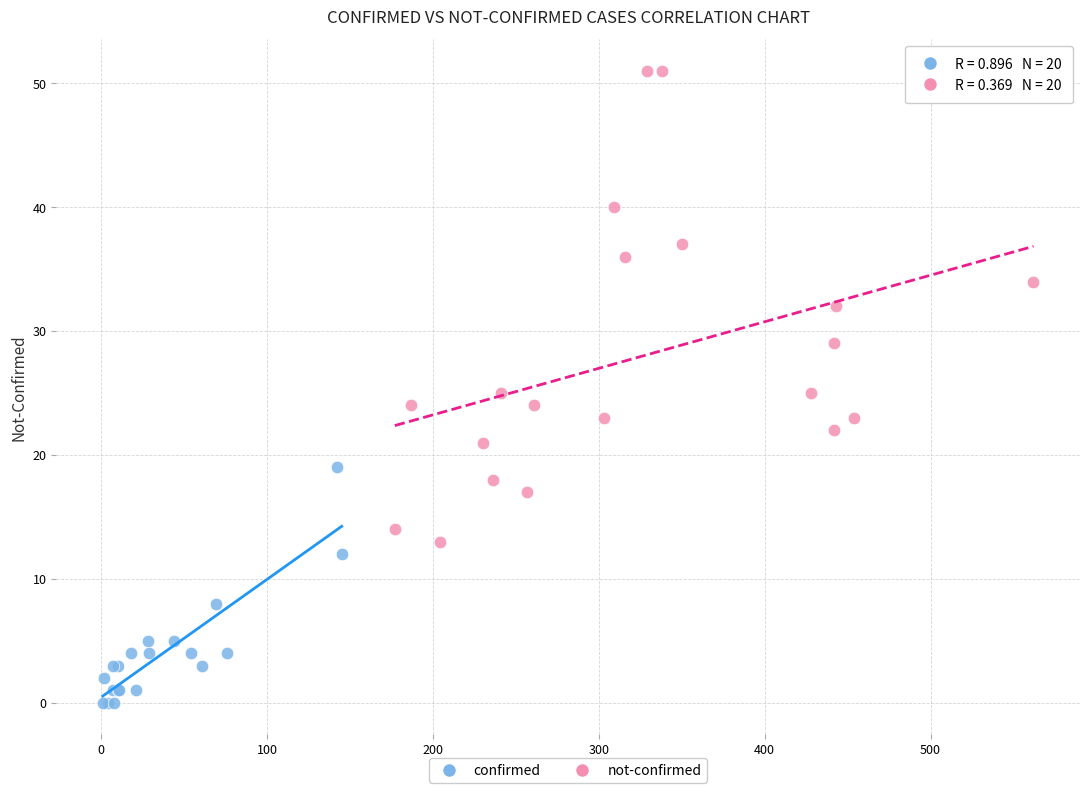

Which series contains the lowest Y value?

confirmed